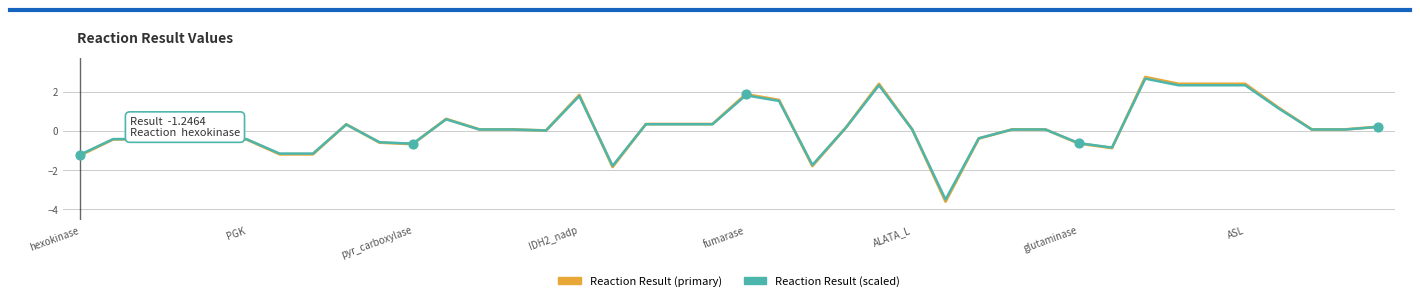

Which series has the widest spread of values?

Reaction Result (primary)